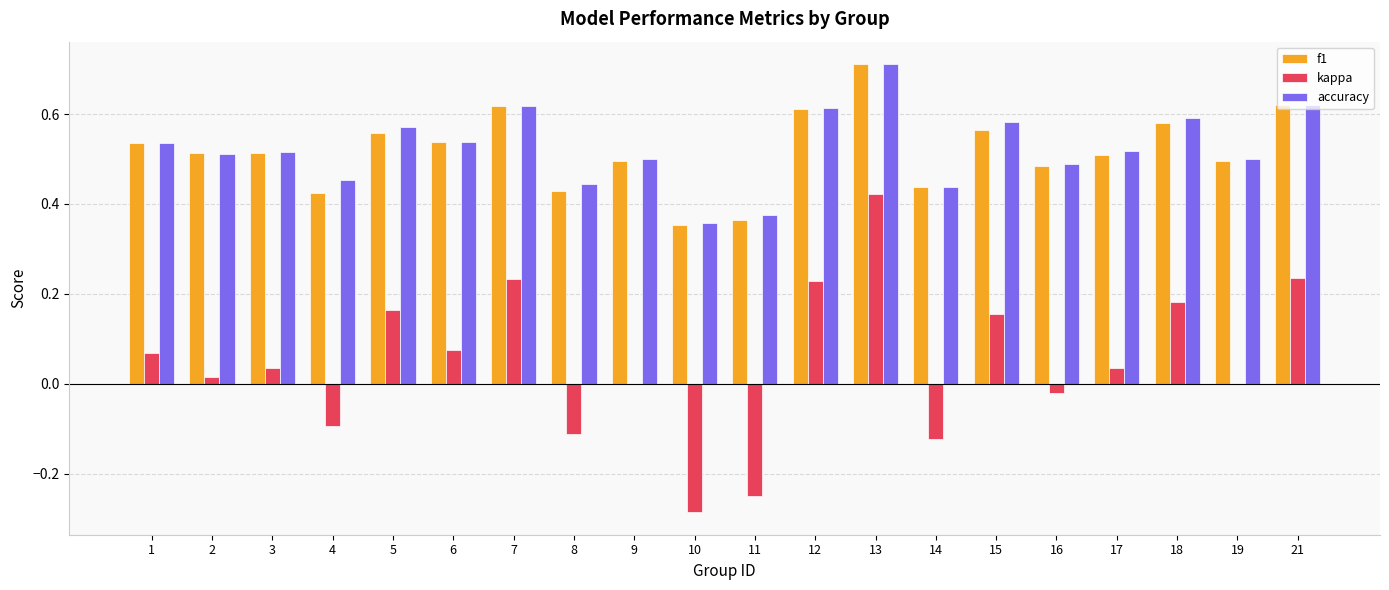

Which series changed the most between 4 and 19?

kappa